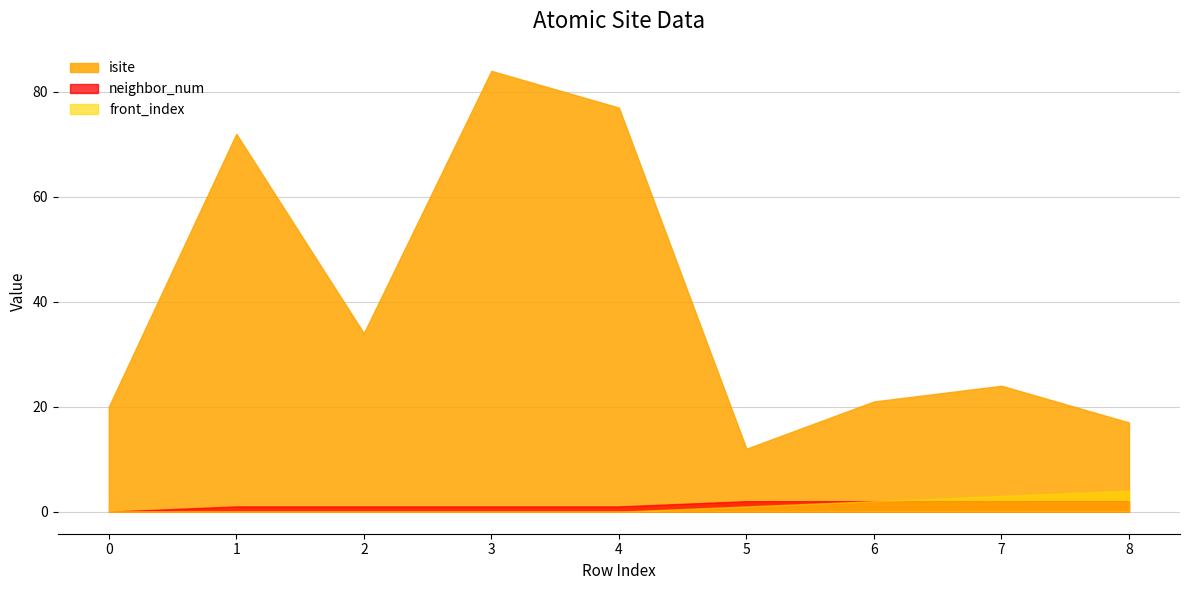

What is the average value of the isite series?

40